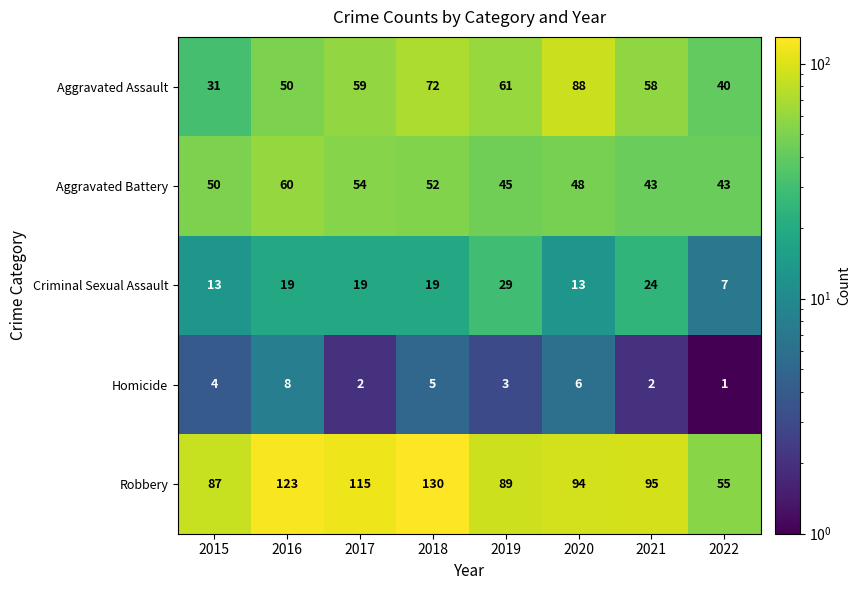

At which category does the chart reach its minimum across all series?

2022